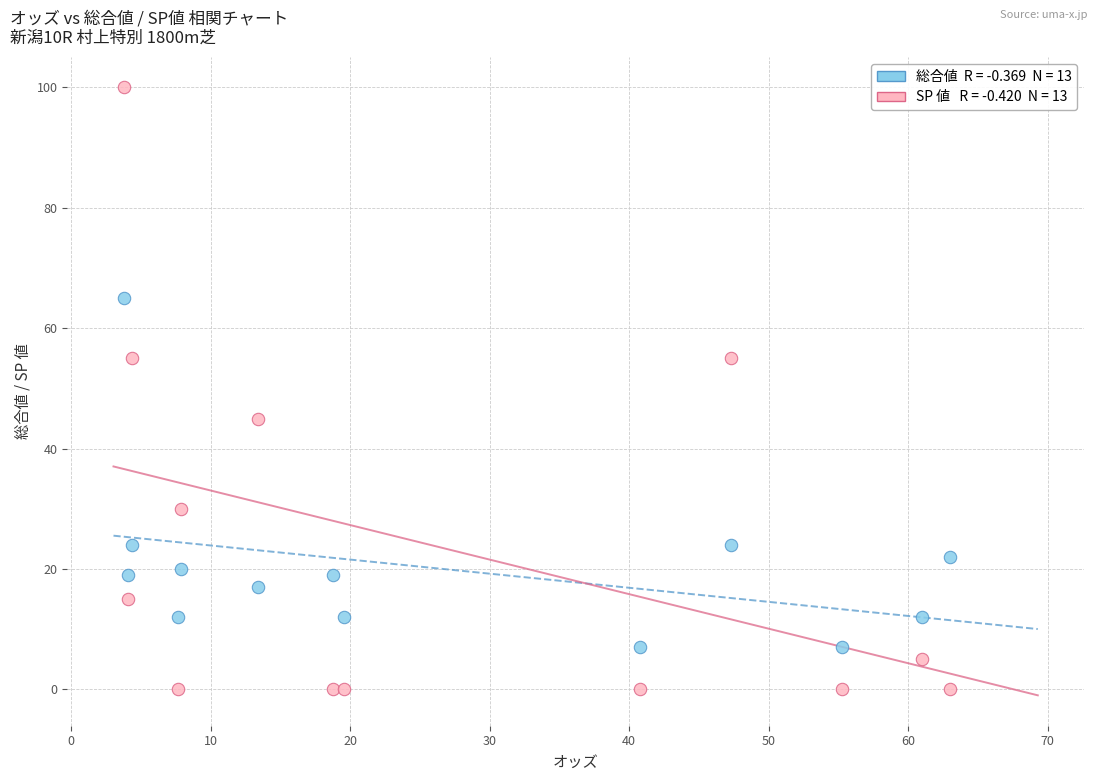

Across all data points, what is the range of Y values (max minus min)?

100